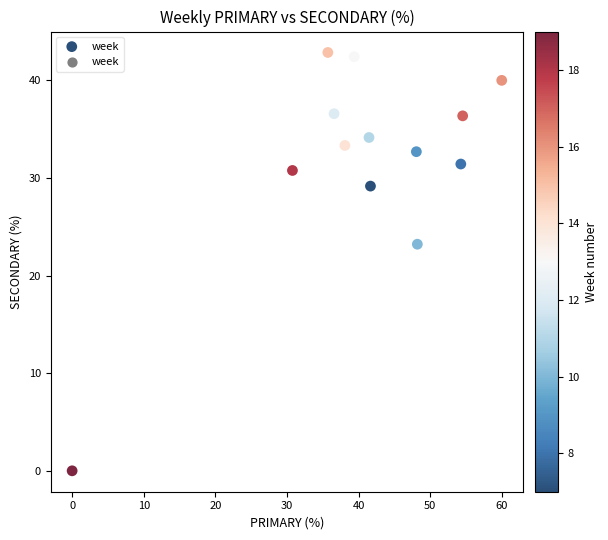

What Y value in the scatter plot is closest to 21?

23.2